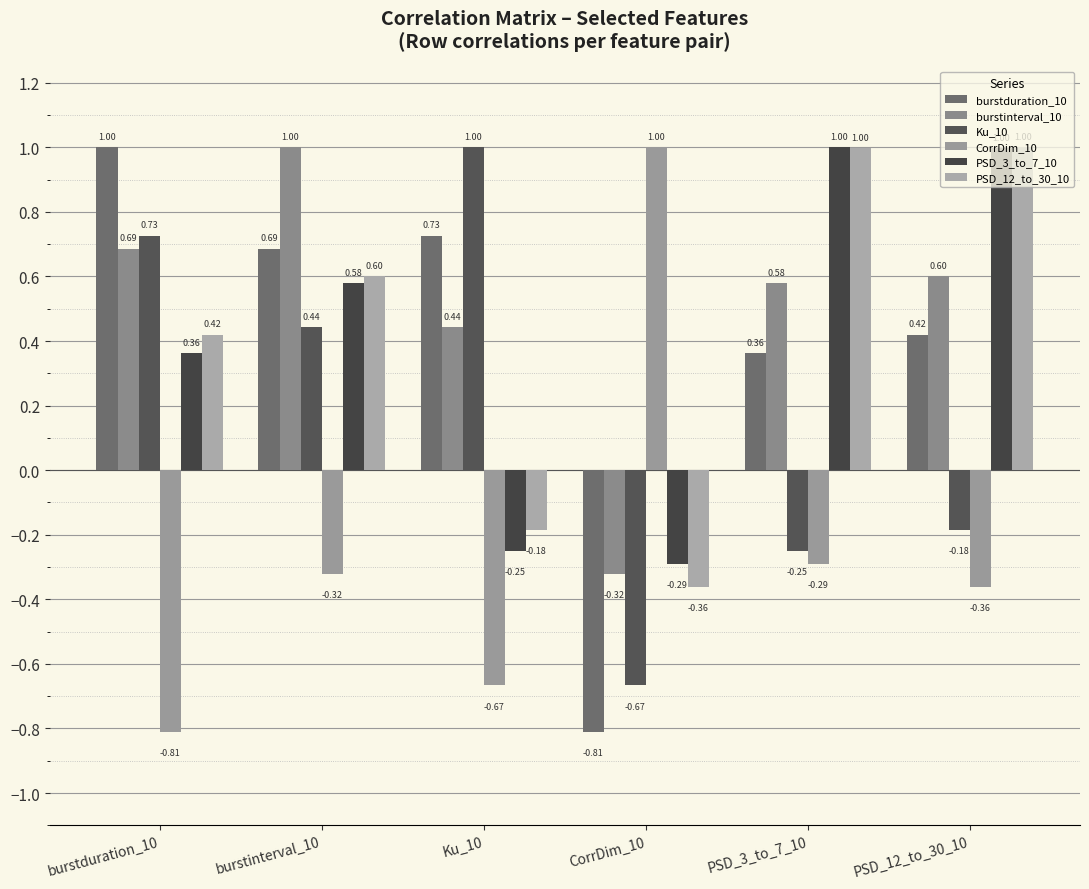

Reading right to left, list all the values displayed in this chart.

burstduration_10: 0.4	0.4	-0.8	0.7	0.7	1.0
burstinterval_10: 0.6	0.6	-0.3	0.4	1.0	0.7
Ku_10: -0.2	-0.3	-0.7	1.0	0.4	0.7
CorrDim_10: -0.4	-0.3	1.0	-0.7	-0.3	-0.8
PSD_3_to_7_10: 1.0	1.0	-0.3	-0.3	0.6	0.4
PSD_12_to_30_10: 1.0	1.0	-0.4	-0.2	0.6	0.4